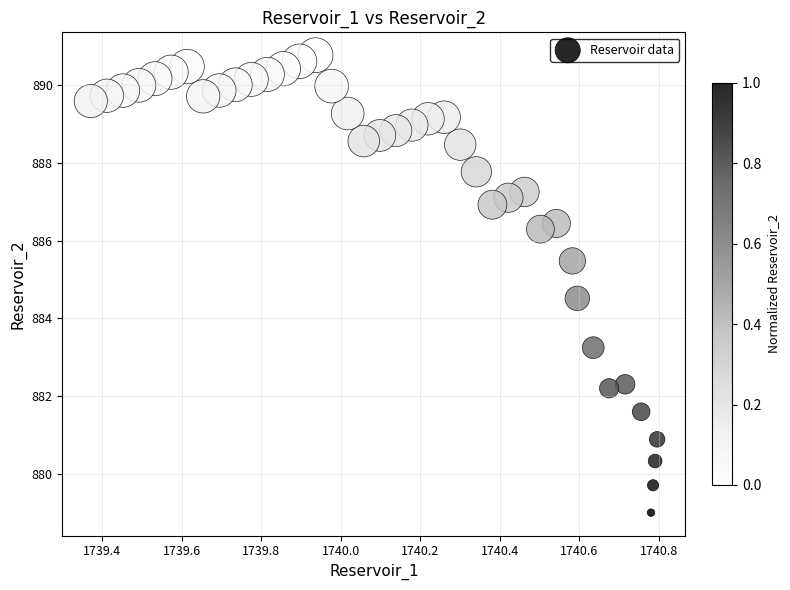

What is the range of X values (max minus min)?

1.4